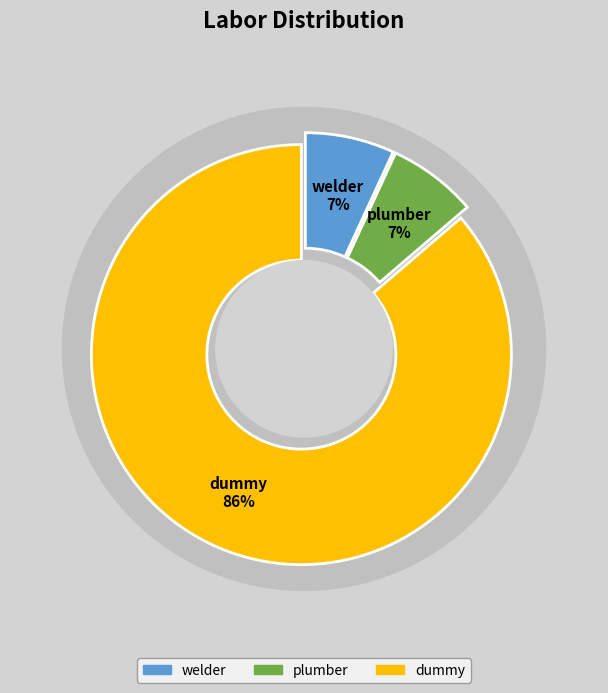

What percentage do plumber and welder together represent?

13.7%